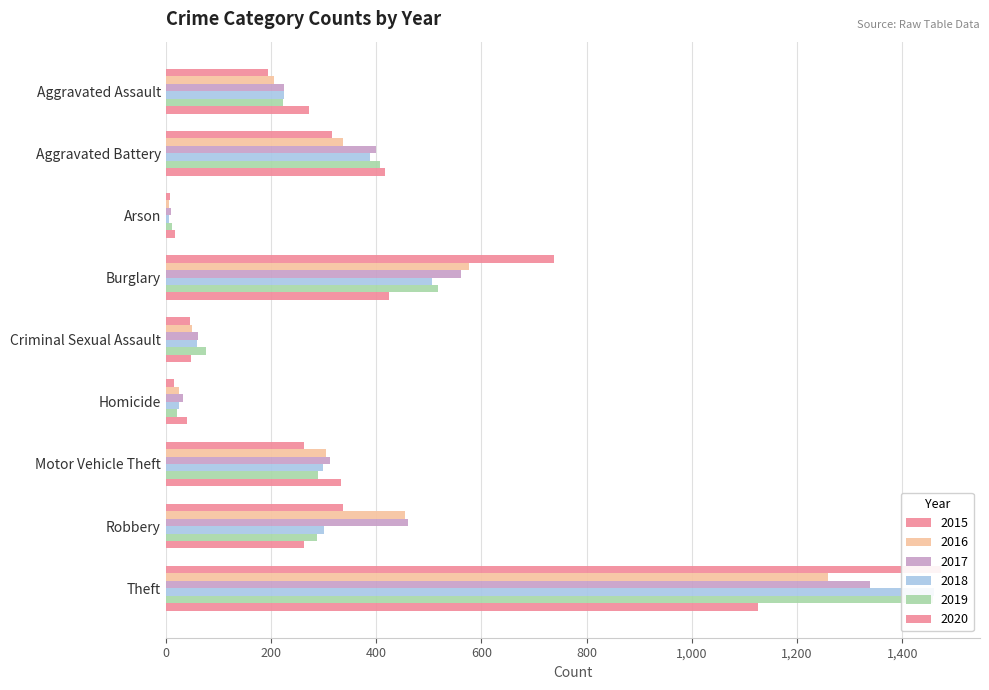

Rank the series by their maximum value, from highest to lowest.

2015, 2018, 2019, 2017, 2016, 2020